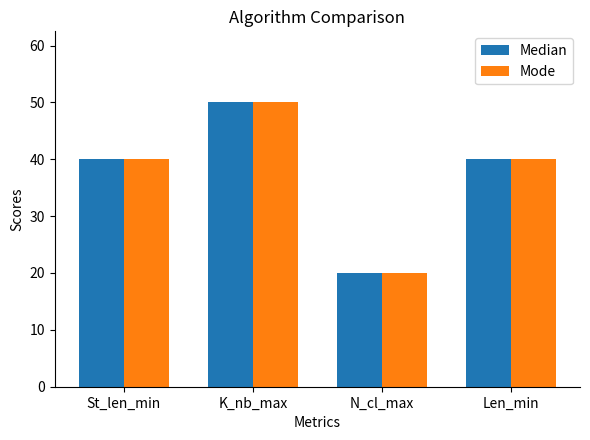

What is the average value of the Mode series?

38